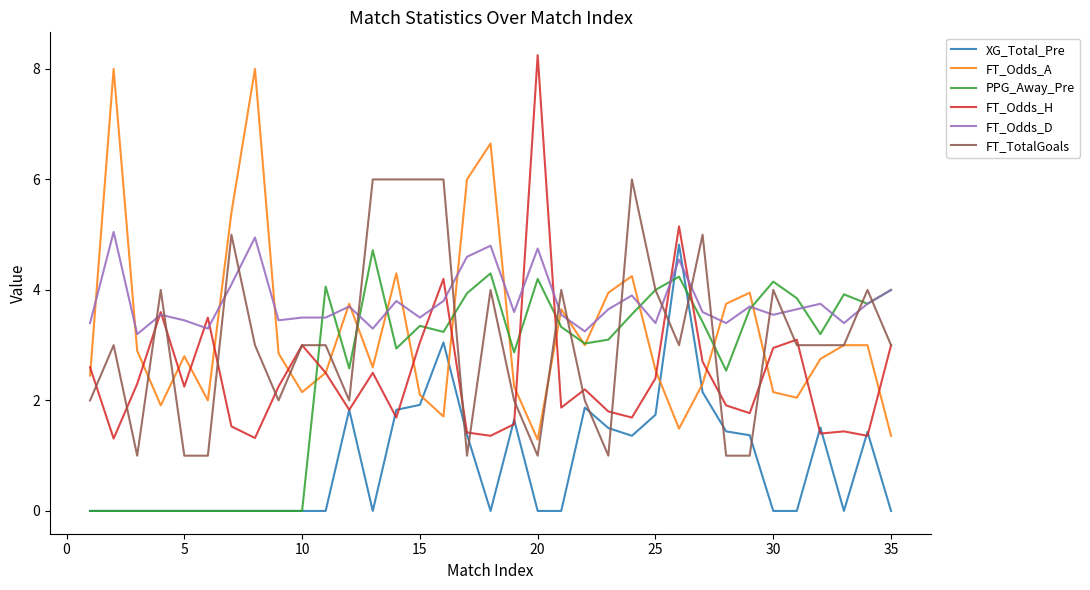

True or false: FT_Odds_D and XG_Total_Pre cross at least once.

True